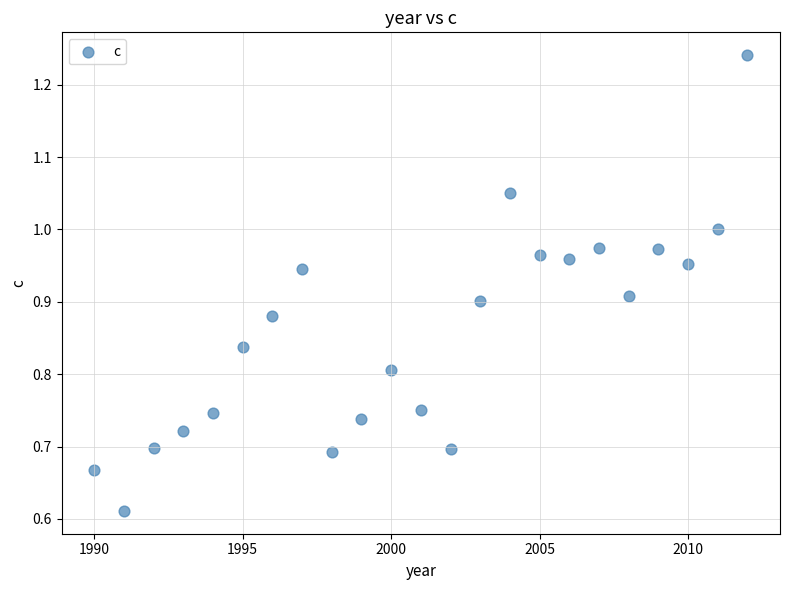

What is the range of X values (max minus min)?

22.0